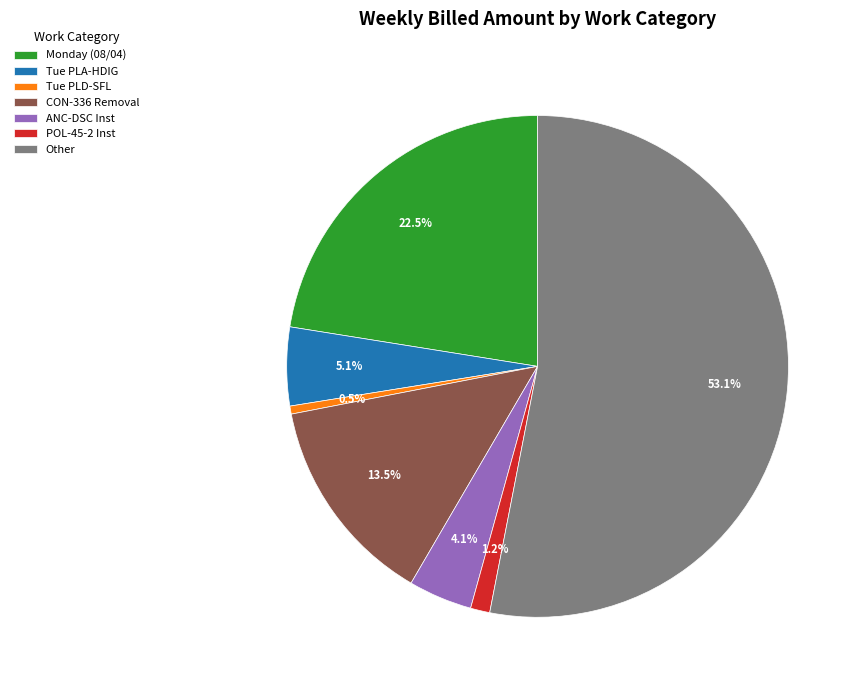

Which has a higher value, Tue PLA-HDIG or CON-336 Removal?

CON-336 Removal